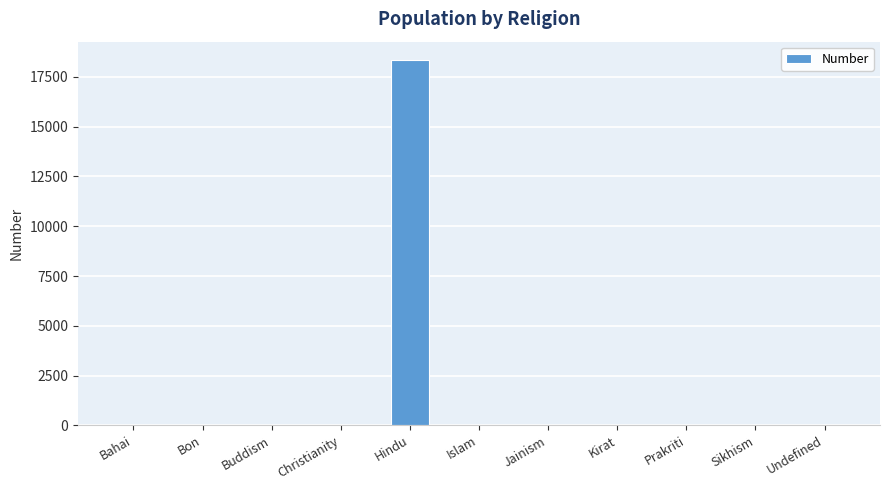

What is the sum of all values?

18363